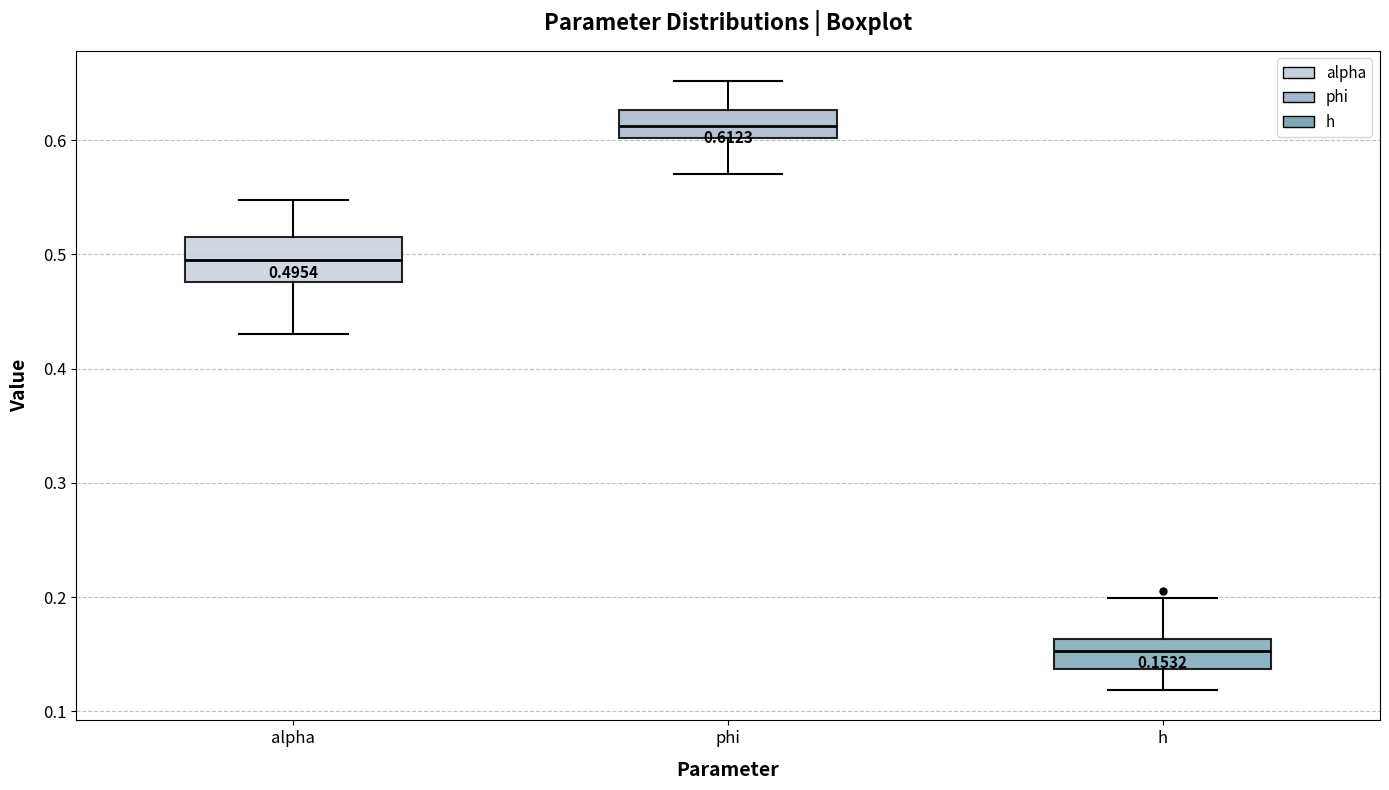

Comparing the boxes themselves (not the whiskers), which one is the tallest?

alpha